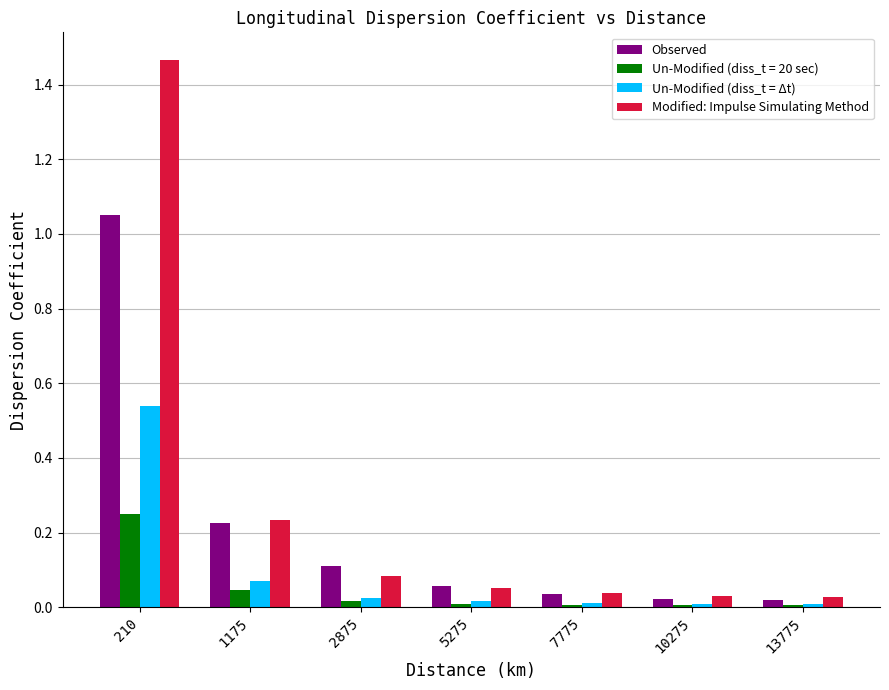

List the series in order of their peak value, highest first.

Modified: Impulse Simulating Method, Observed, Un-Modified (diss_t = Δt), Un-Modified (diss_t = 20 sec)